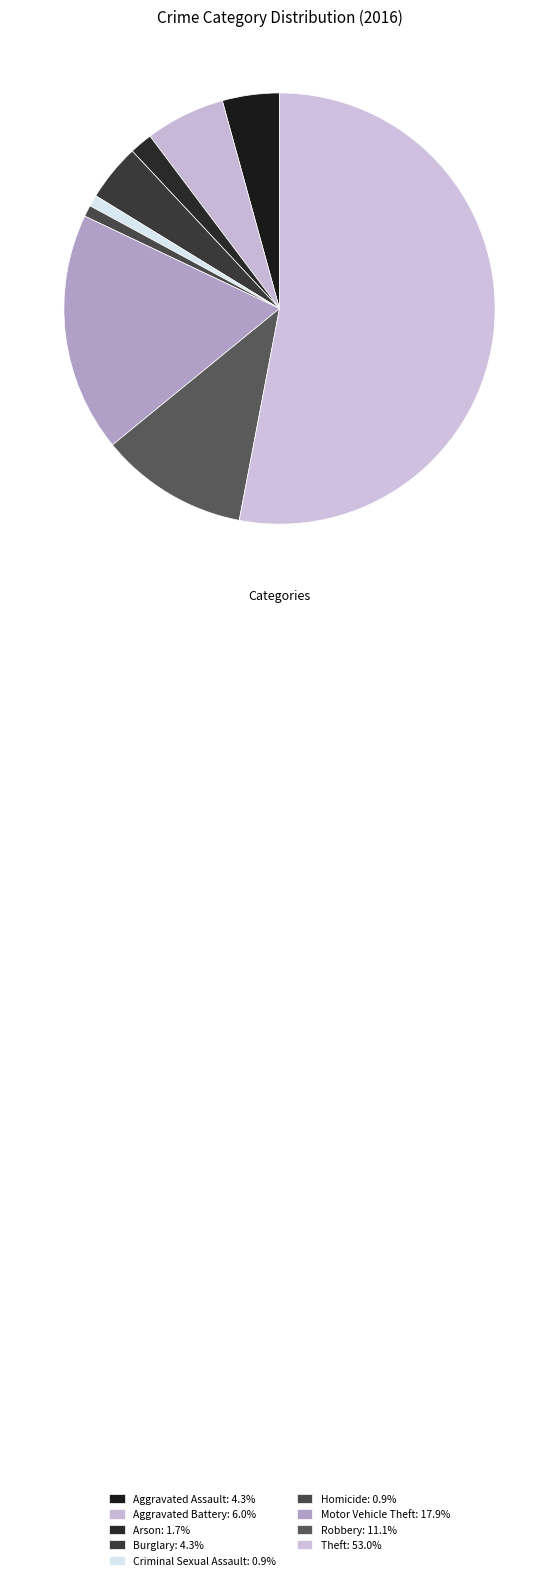

Is there any slice that represents more than half of the pie?

Yes